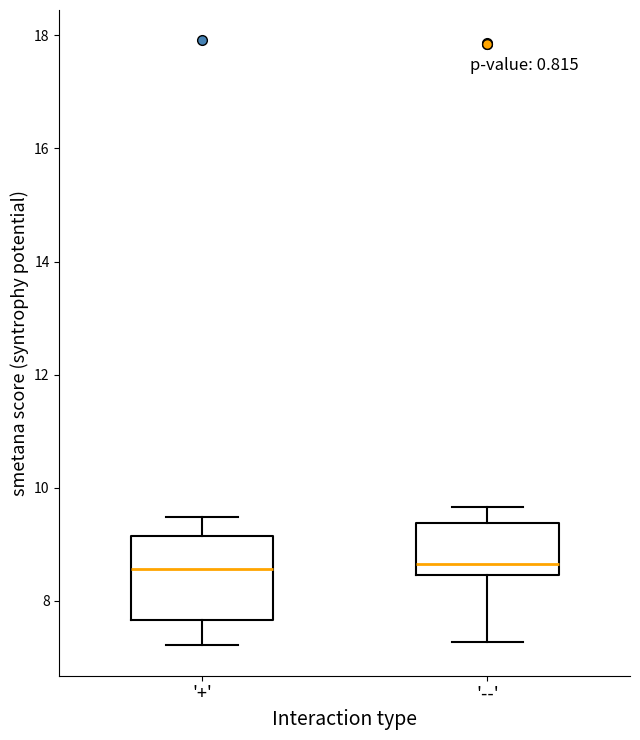

Where does the median line of the box for '--' sit on the y-axis? The values are not printed on the chart, so give them approximately, as read against the axis.

8.6